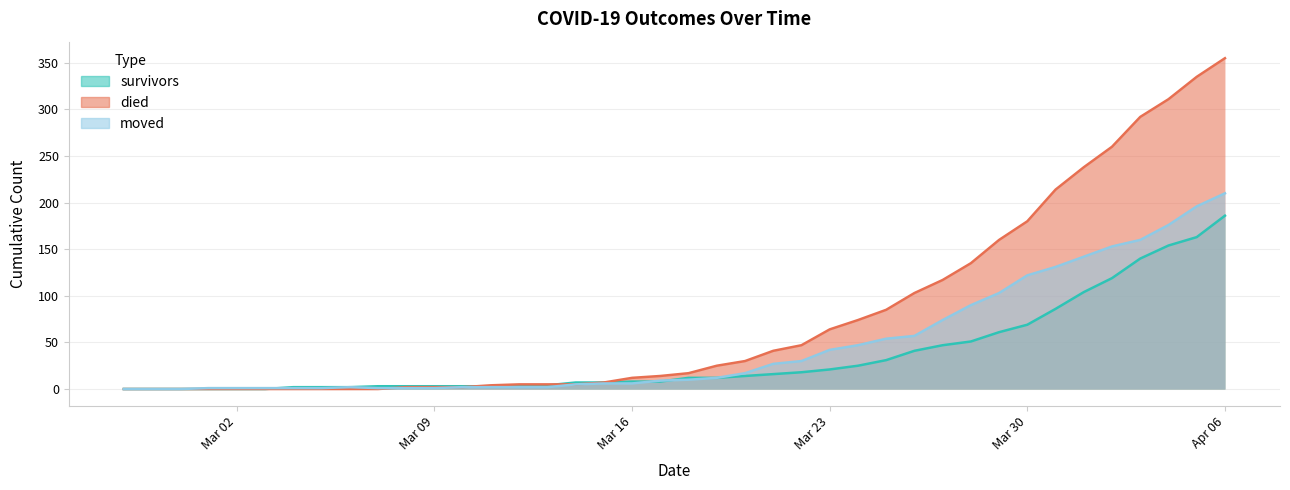

Reading left to right, extract all data points from this chart.

survivors: 0	0	0	0	0	0	2	2	2	3	3	3	3	3	3	4	7	7	8	8	12	12	14	16	18	21	25	31	41	47	51	61	69	86	104	119	140	154	163	186
died: 0	0	0	0	0	0	0	0	0	0	2	2	2	4	5	5	5	7	12	14	17	25	30	41	47	64	74	85	103	117	135	160	180	214	238	260	292	311	335	355
moved: 0	0	0	1	1	1	1	1	2	1	1	1	2	2	2	2	5	6	6	9	10	12	17	27	30	42	47	54	57	74	90	103	122	131	142	153	160	176	196	210